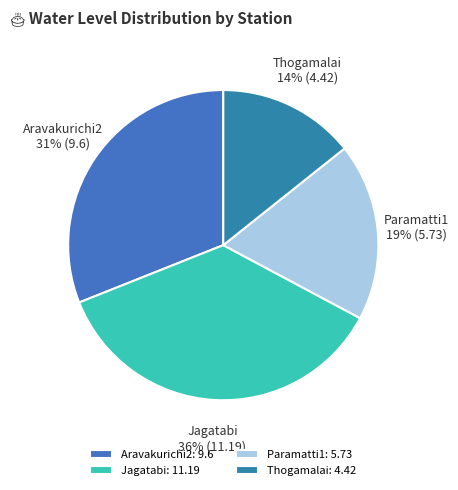

Count the number of slices in the pie.

4